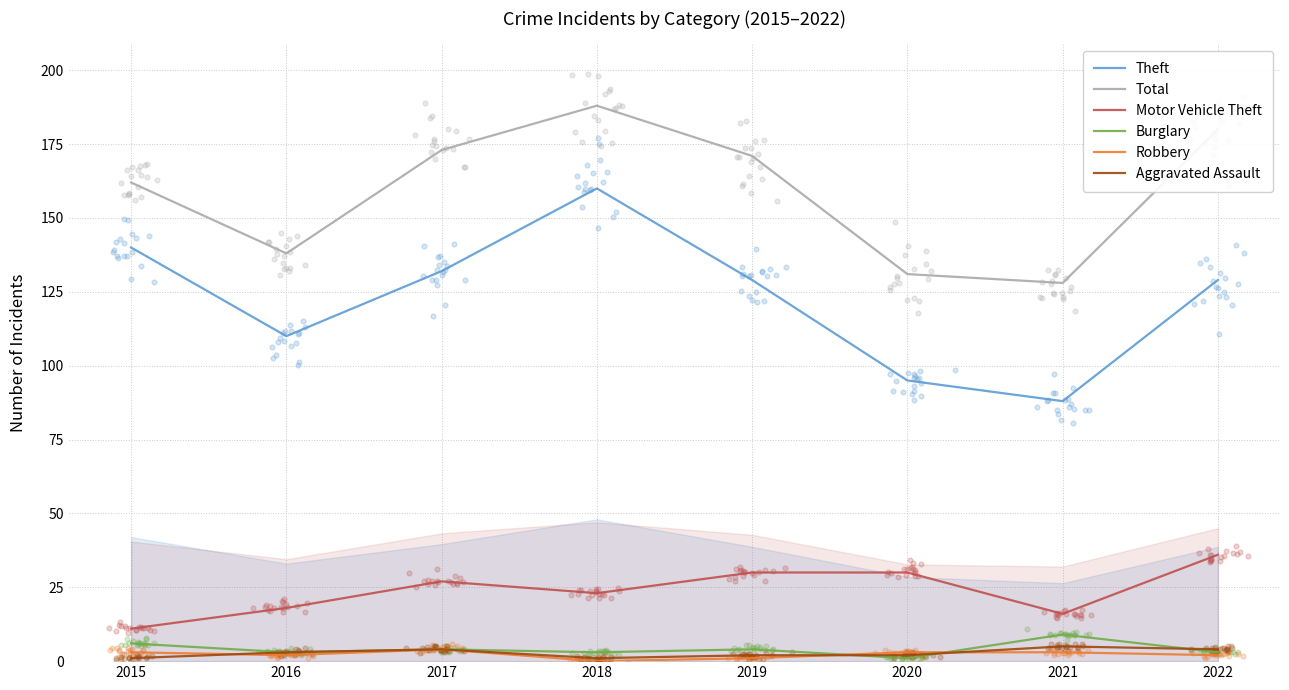

Is the value of Burglary at 2018 greater than the value of Robbery at 2017?

No